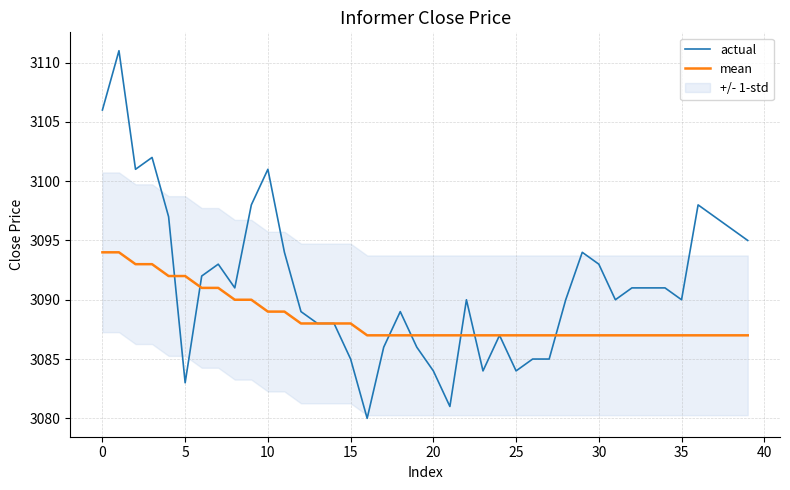

What is the value of the actual point at the 24th from the left?

3084